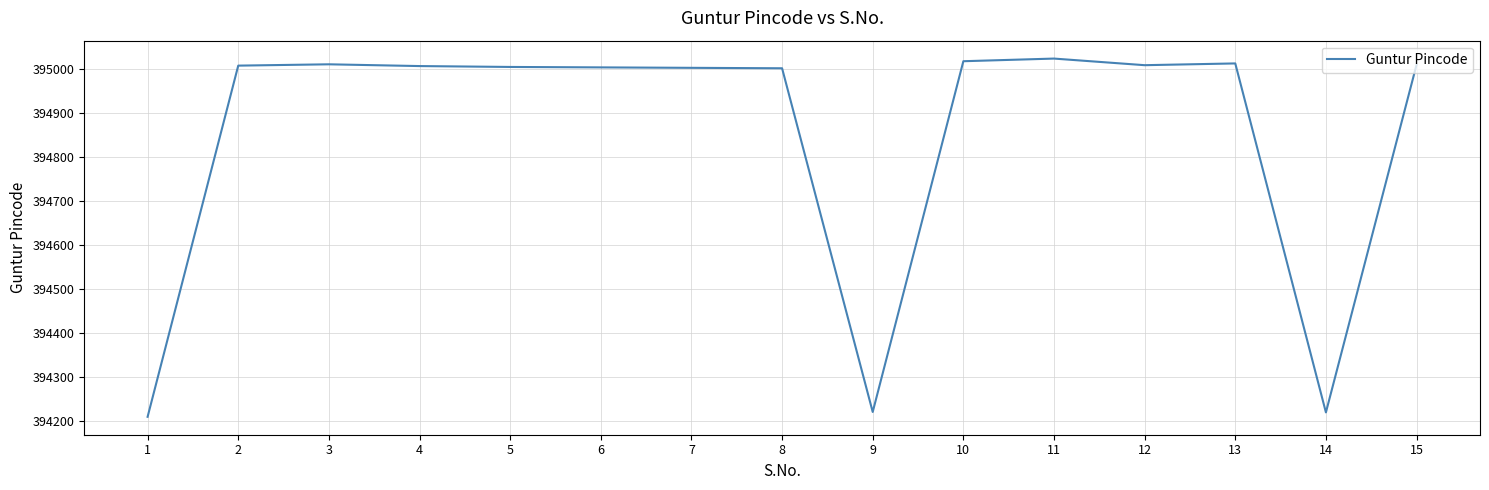

True or false: there are more than 1 points higher than both neighbors.

True